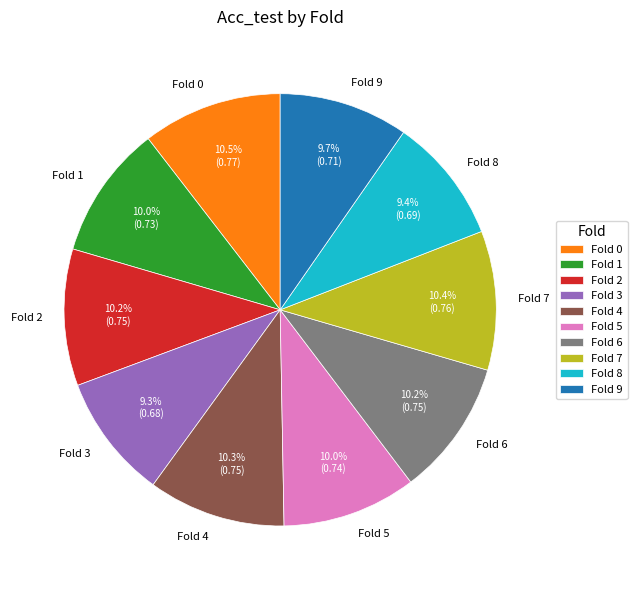

Is Fold 7 the majority of the pie?

No